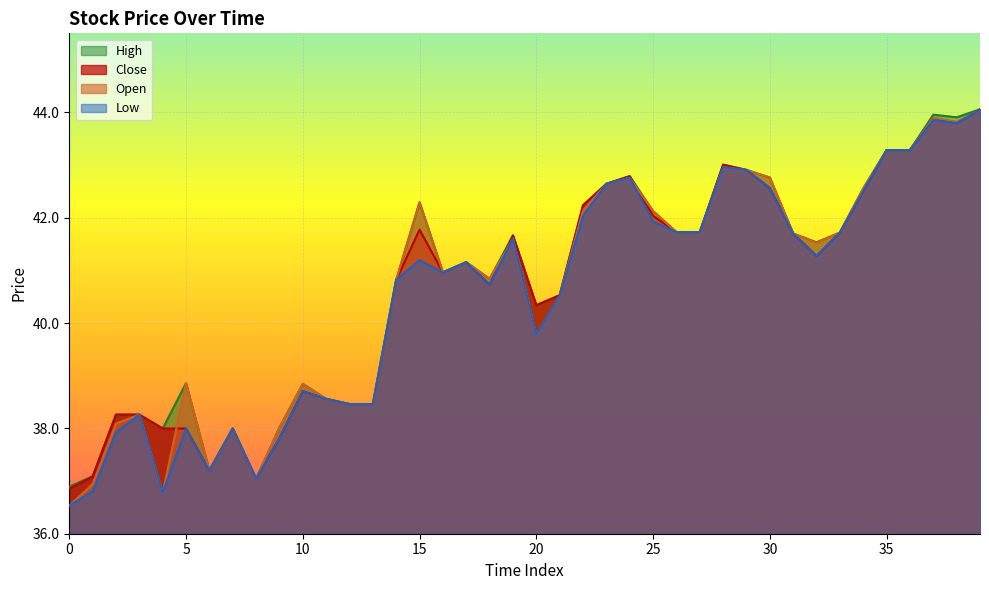

What is the average value of the close series?

40.6